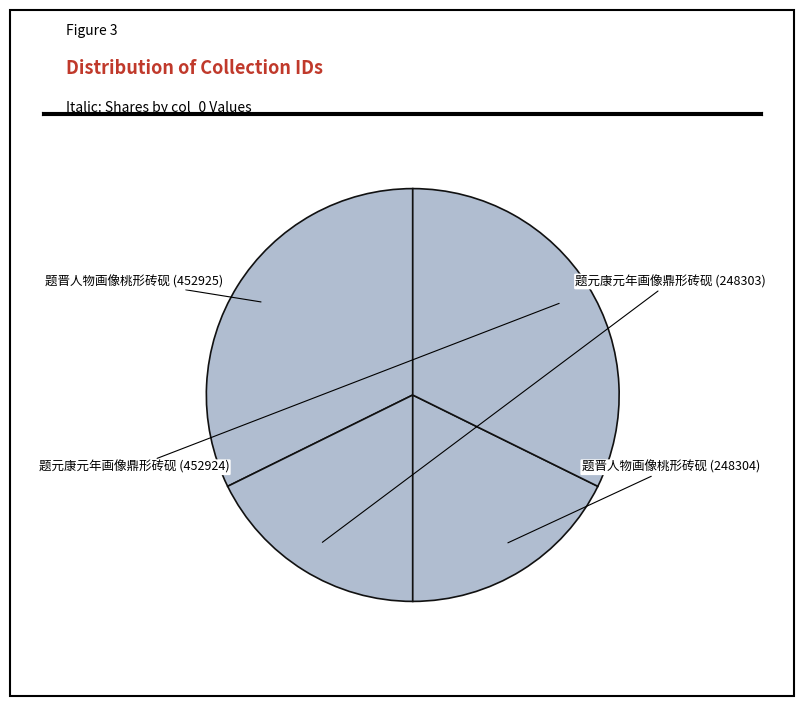

Rank the categories by value from lowest to highest.

题元康元年画像鼎形砖砚 (248303), 题晋人物画像桃形砖砚 (248304), 题元康元年画像鼎形砖砚 (452924), 题晋人物画像桃形砖砚 (452925)